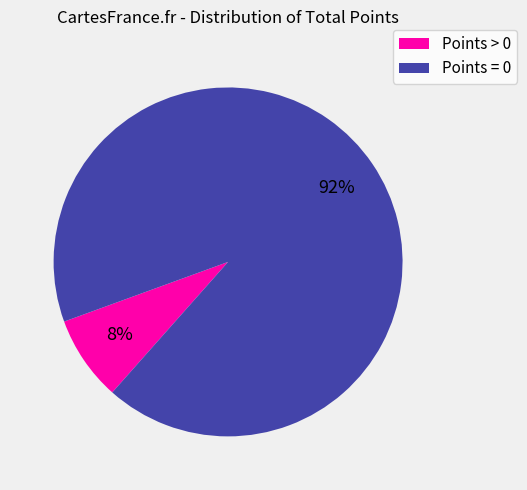

Between Points = 0 and Points > 0, which is larger?

Points = 0